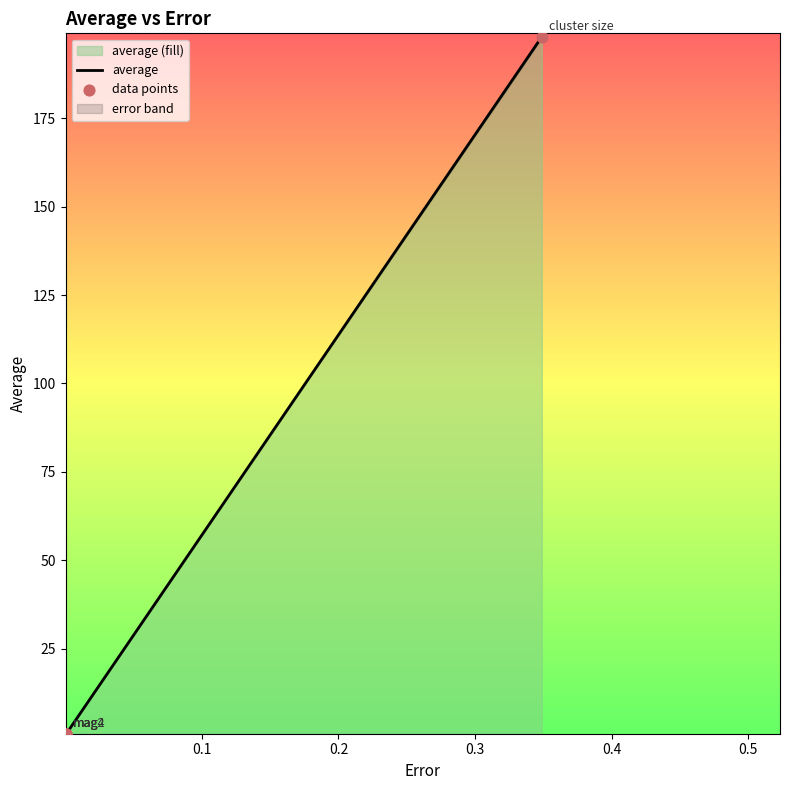

In average, how many points are lower than both neighbors (excluding endpoints)?

1